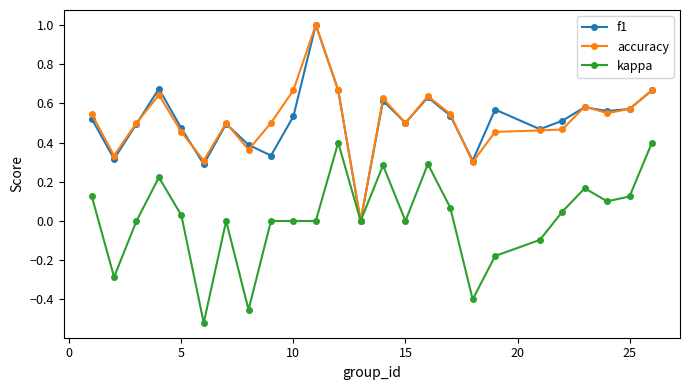

True or false: accuracy and f1 cross at least once.

True